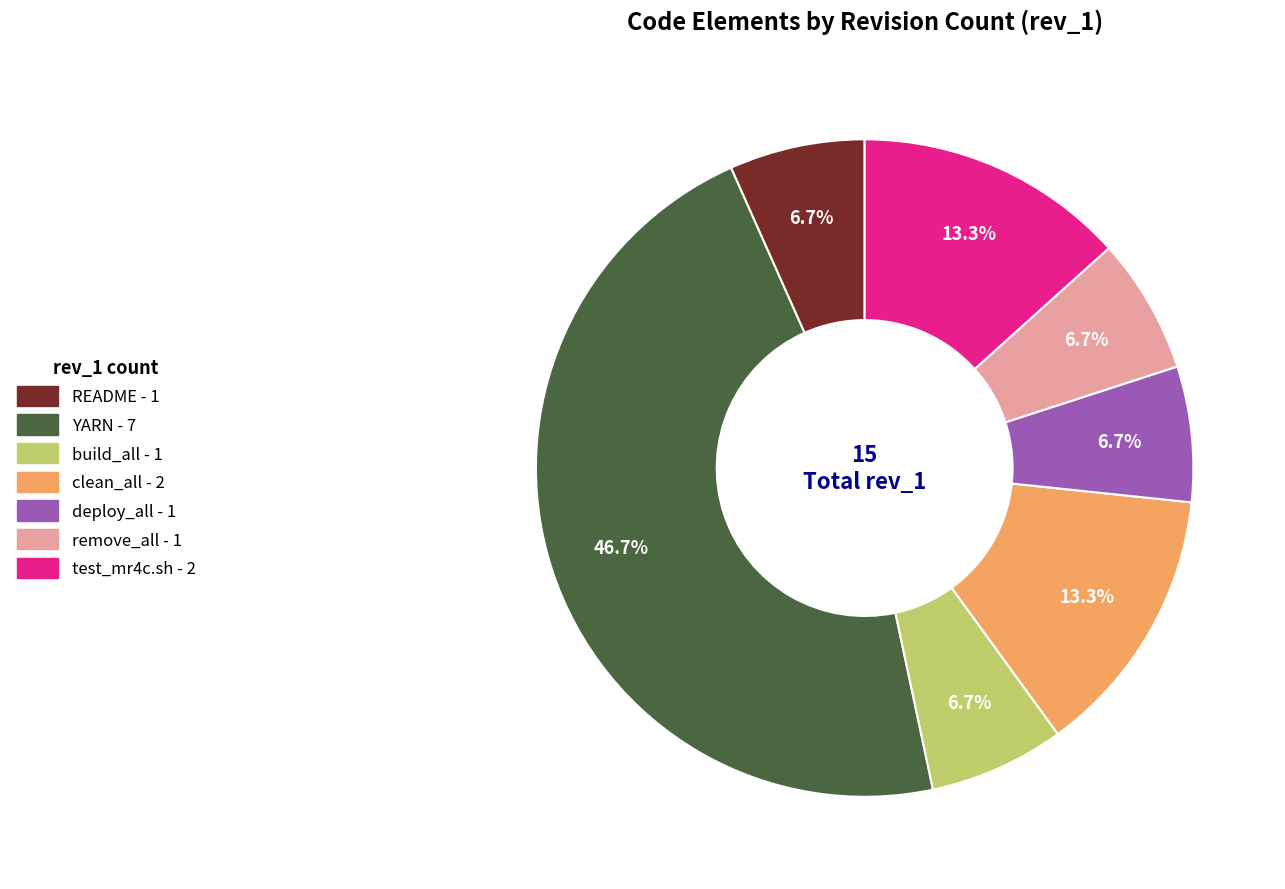

To the nearest percent, what portion does deploy_all represent?

7%